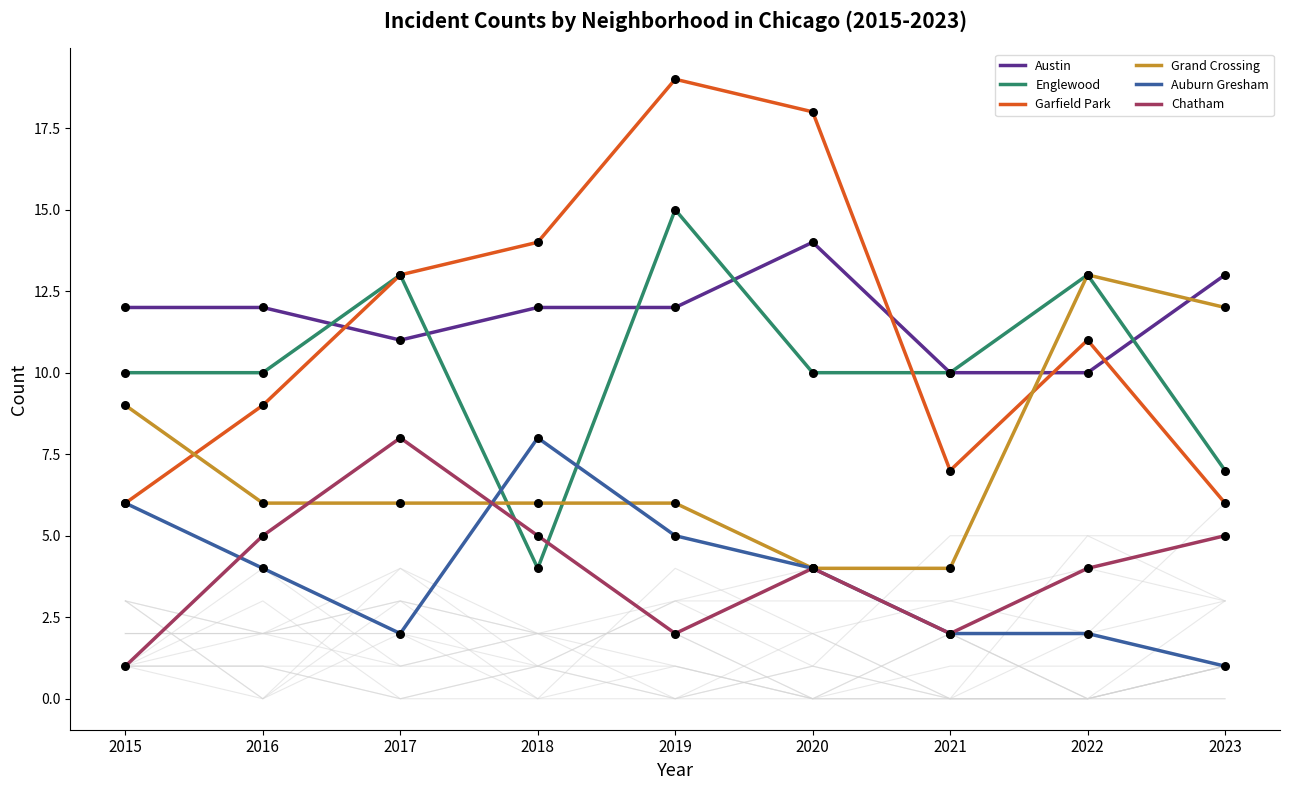

What is the total value across all series at 2017?

53